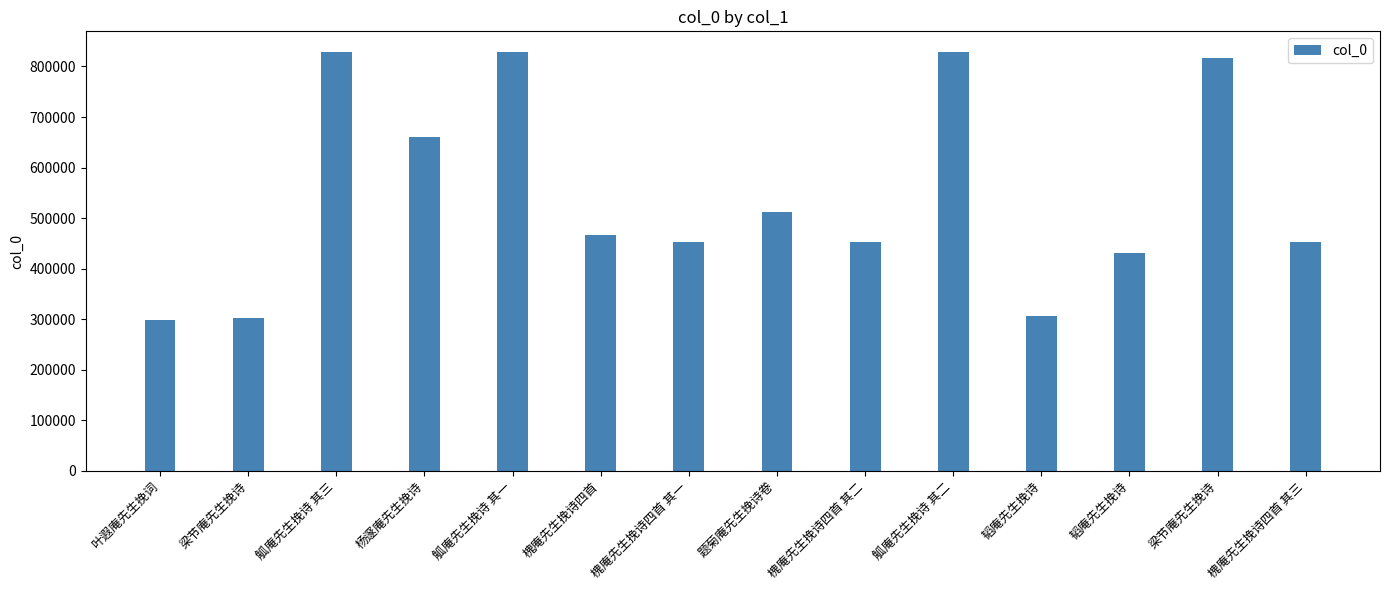

How many bars are there in total?

14